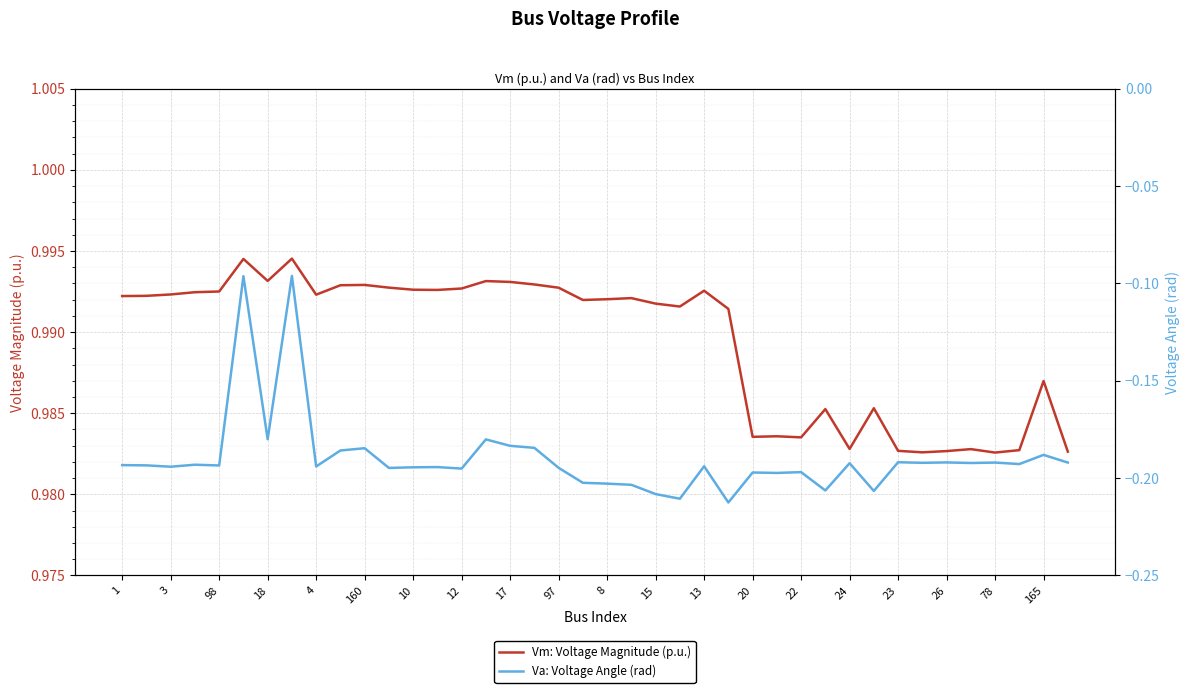

What is the maximum value for Vm: Voltage Magnitude (p.u.)?

1.0